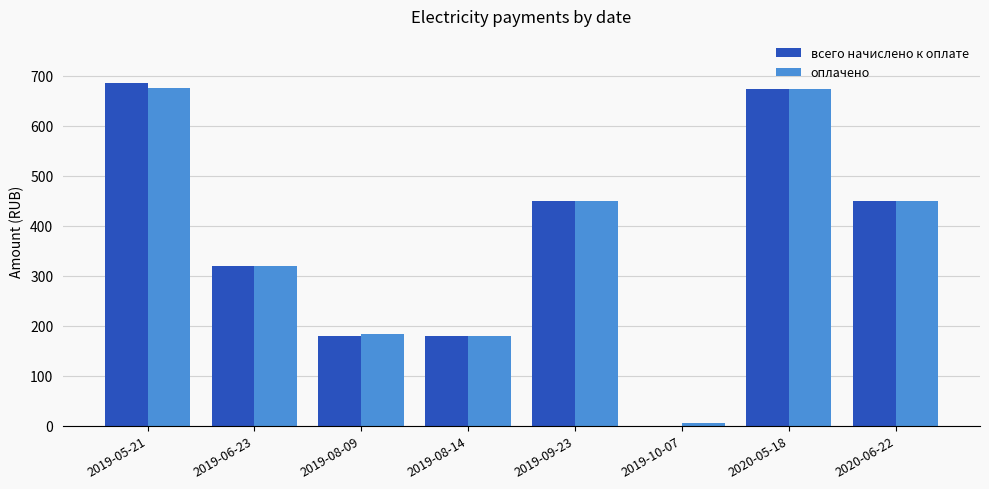

At which category is the sum across all series the highest?

2019-05-21